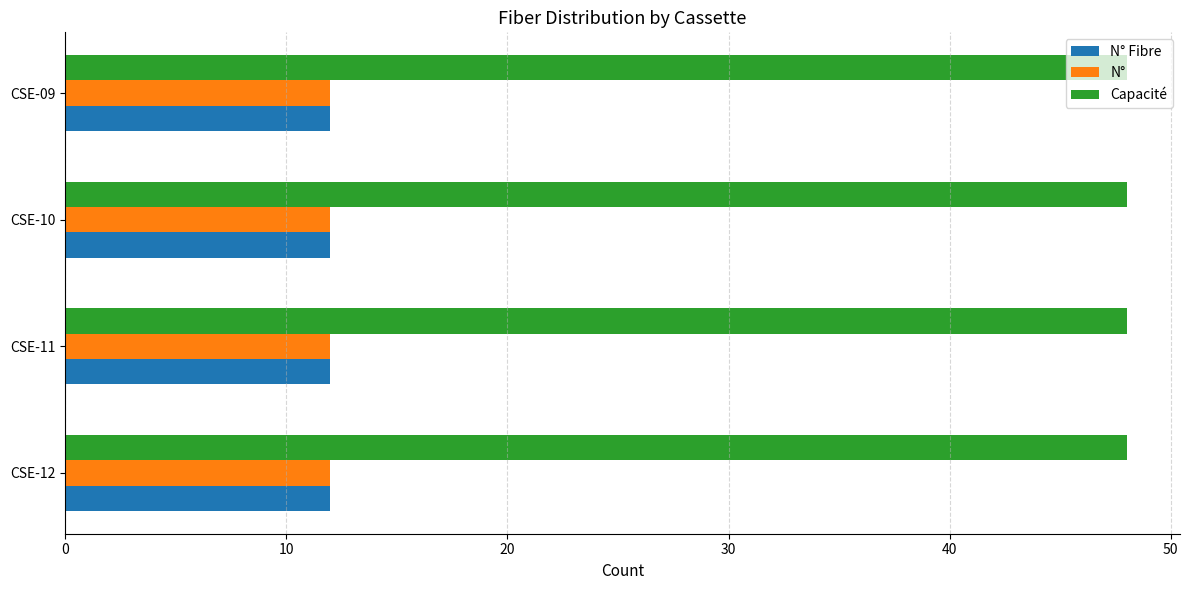

What is the sum of the N° values at CSE-12 and CSE-09?

24